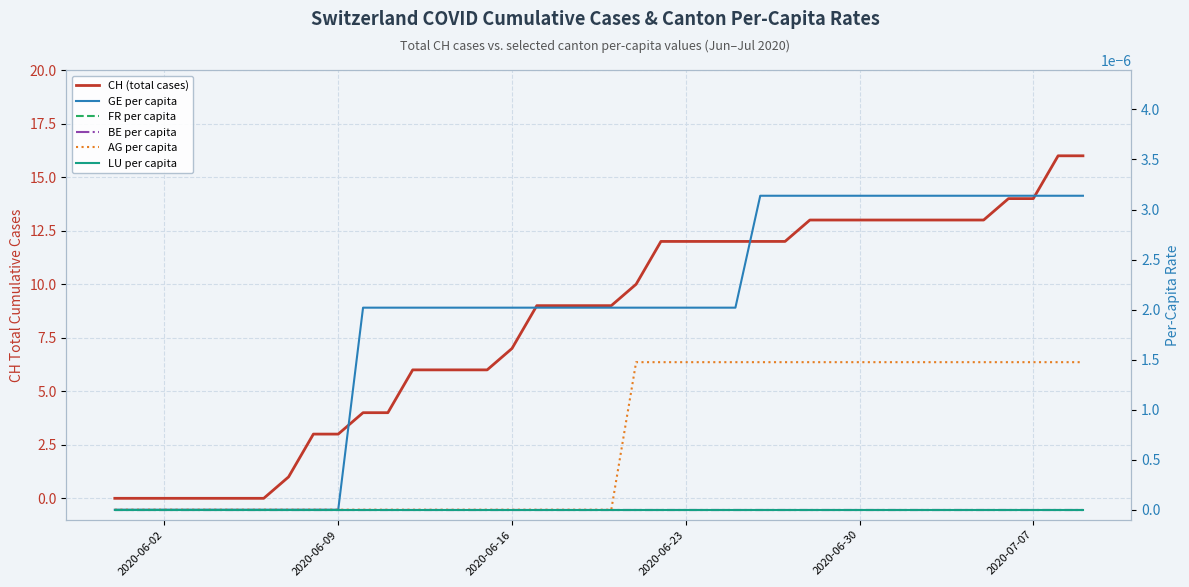

True or false: CH (total cases) and FR per capita cross at least once.

False